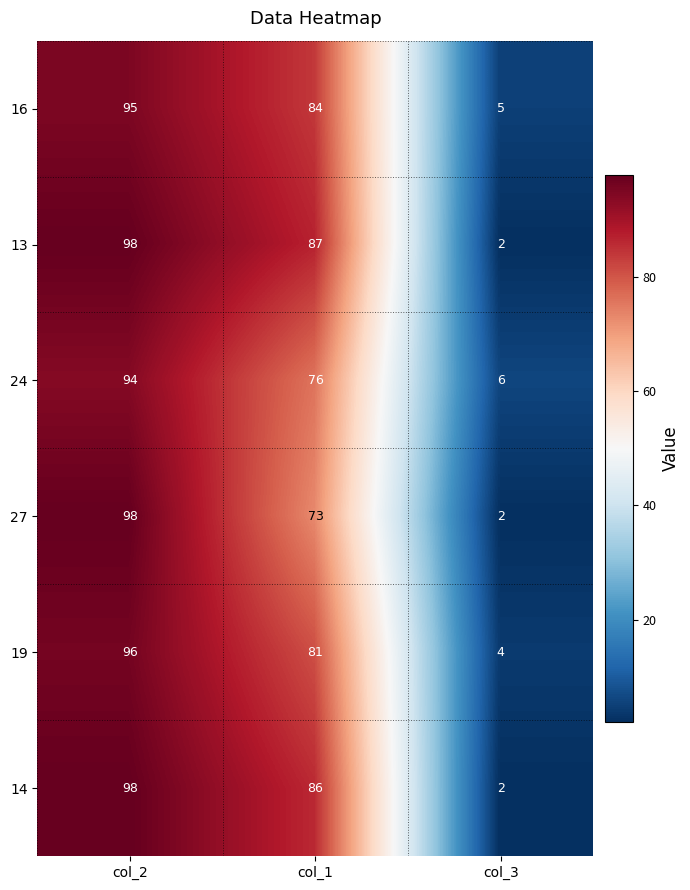

Read the 14 value at col_1.

86